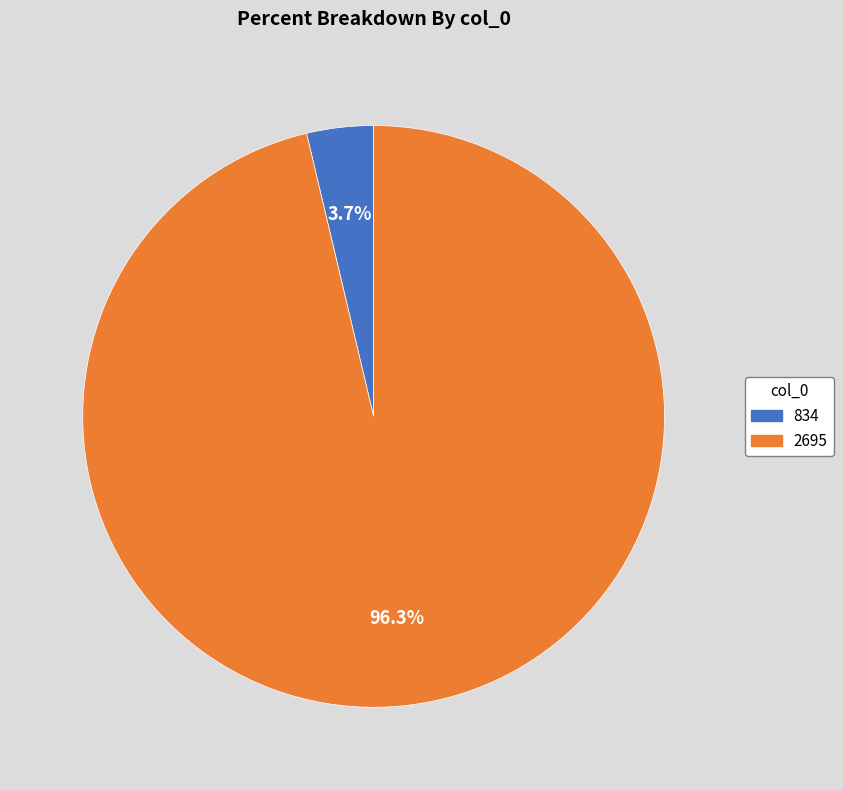

To the nearest percent, what portion does 2695 represent?

96%